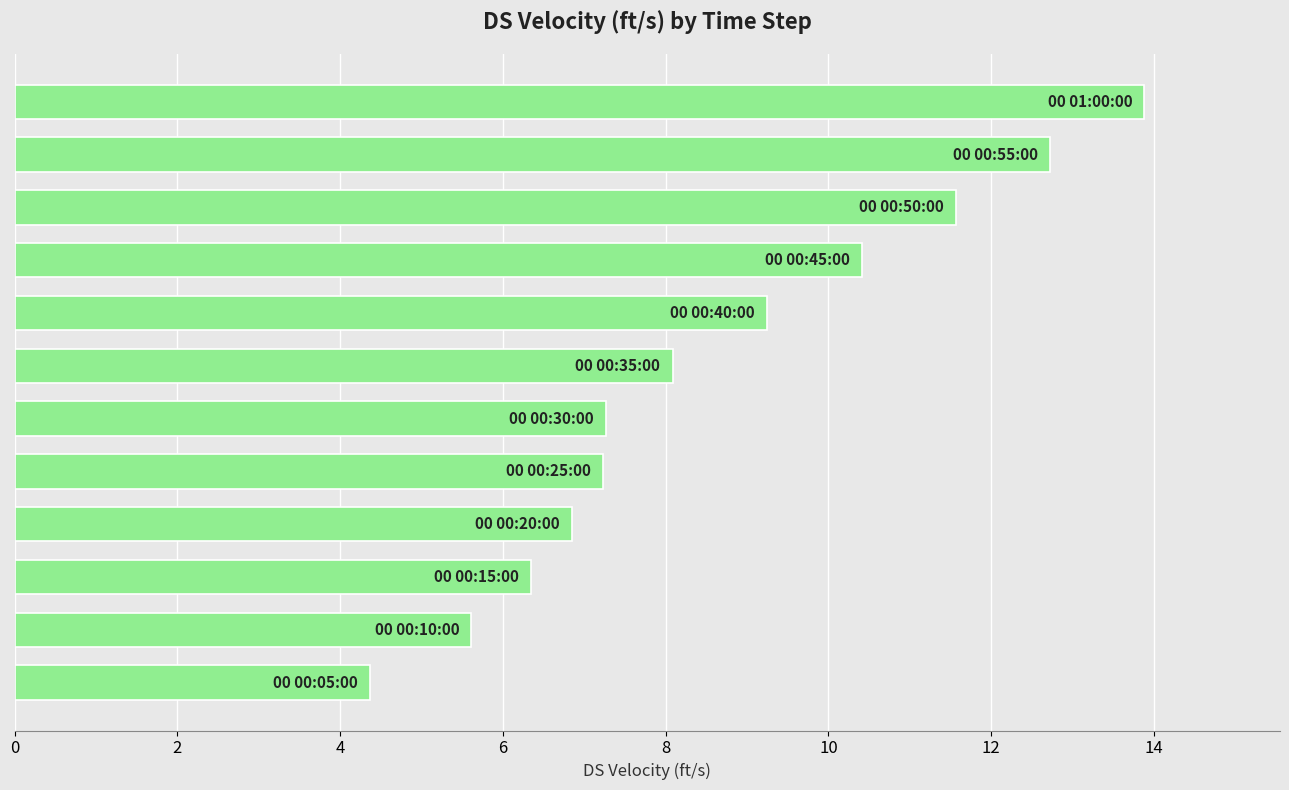

What is the average value?

8.6